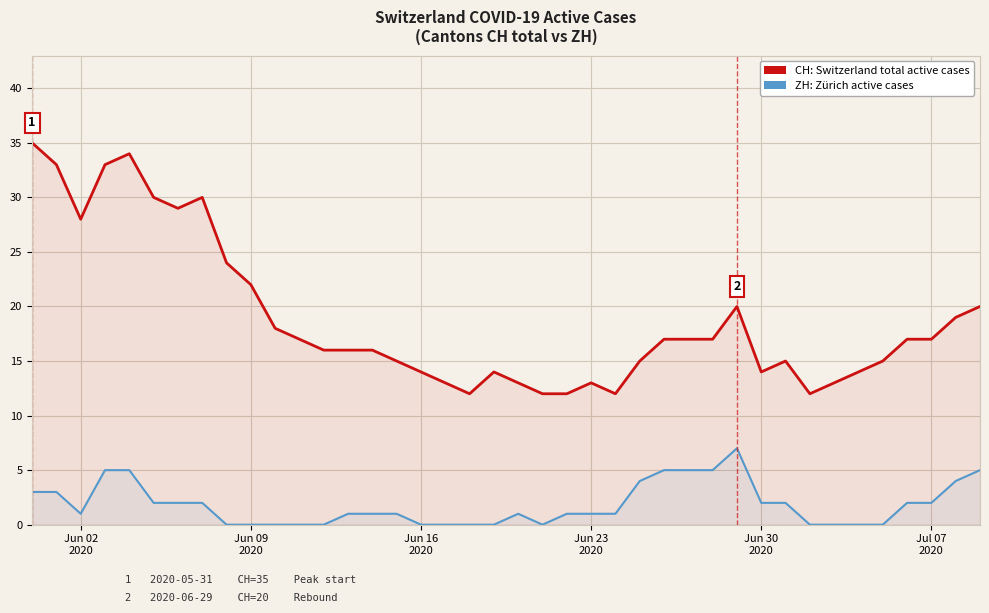

In ZH: Zürich active cases, how many points are higher than both neighbors (excluding endpoints)?

2